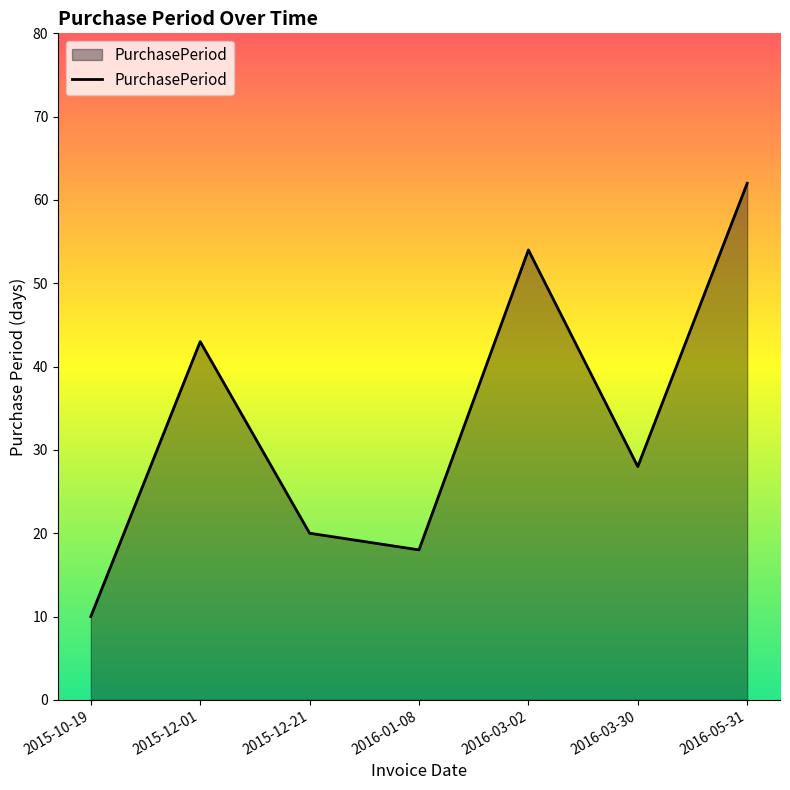

Where is the first local minimum?

2016-01-08